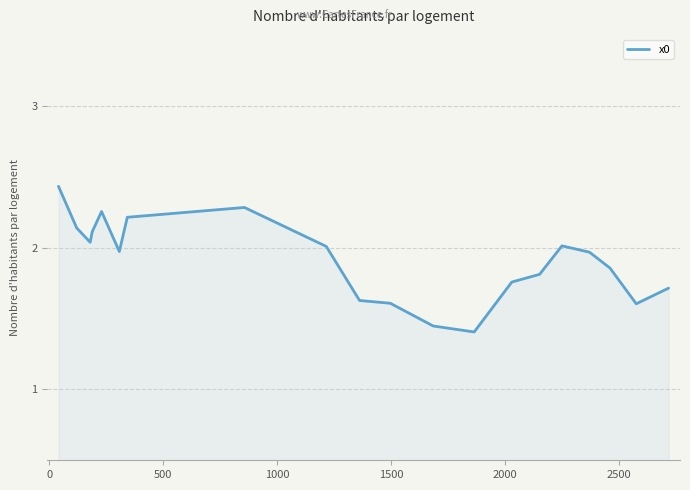

What is the difference between the maximum and minimum values?

1.0